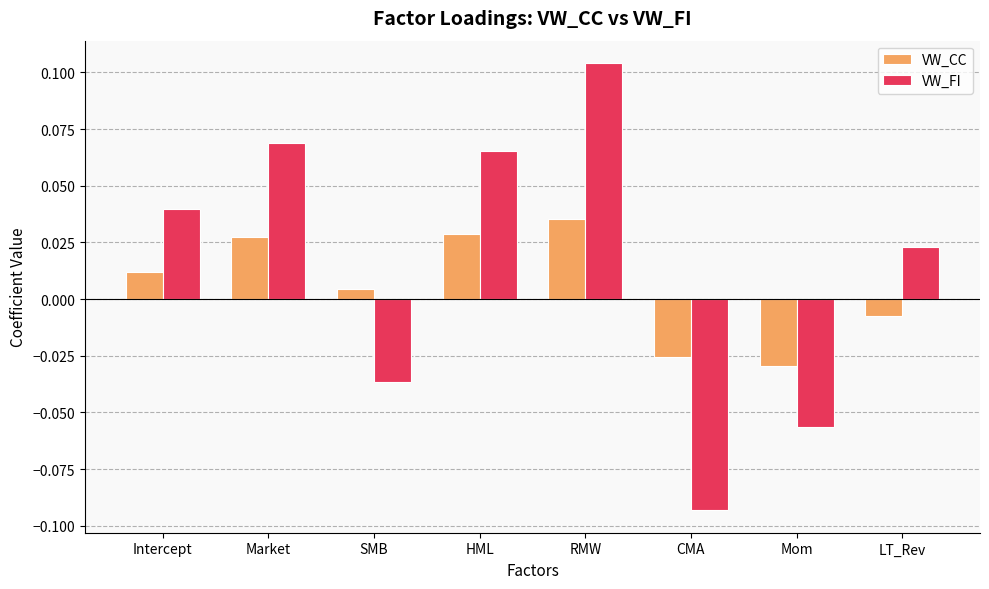

List the series in order of their peak value, highest first.

VW_FI, VW_CC